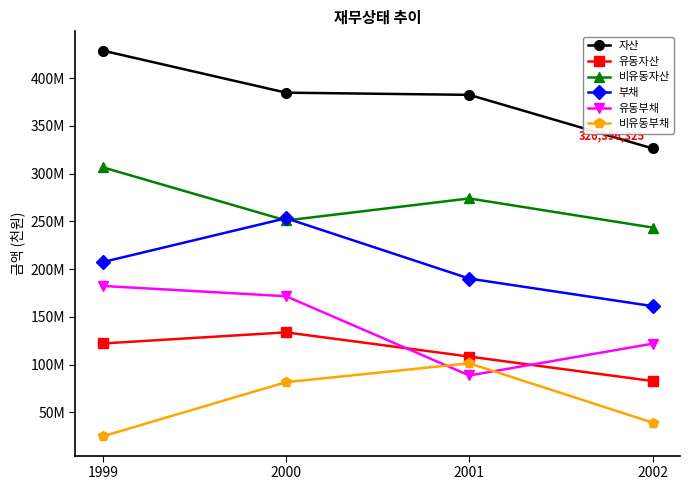

Which series has the largest total across all categories?

자산